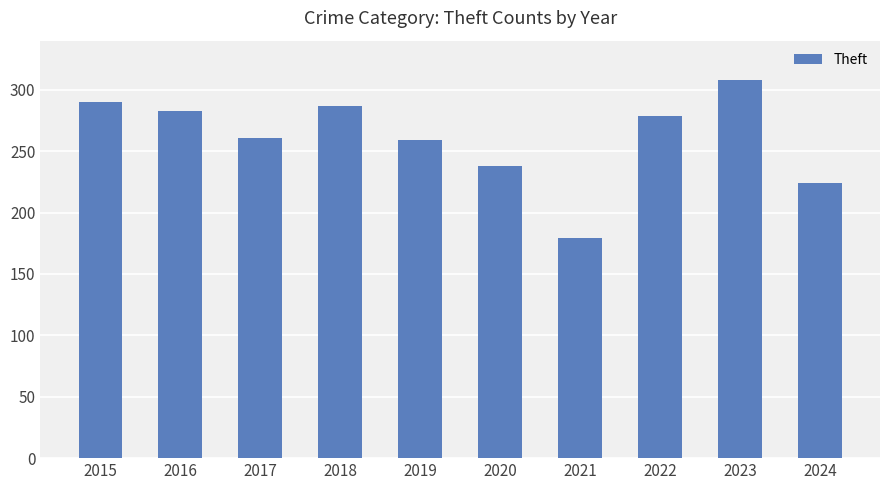

At which category does the chart reach its minimum across all series?

2021